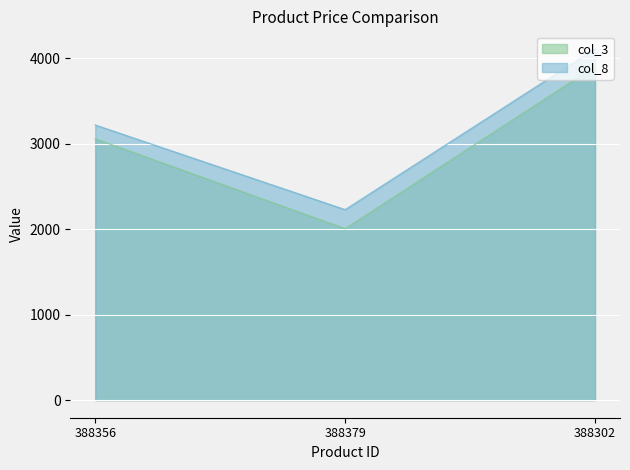

List the series in order of their overall mean, lowest first.

col_3, col_8